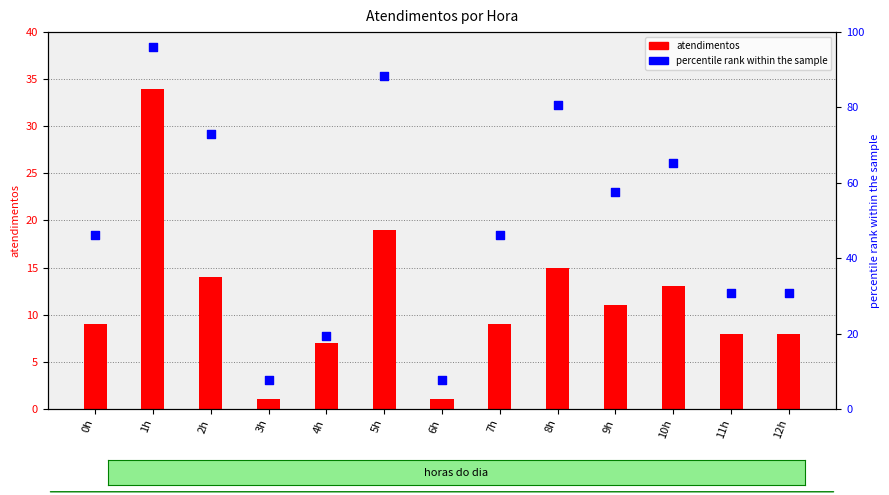

At how many categories does at least one series exceed 2?

13